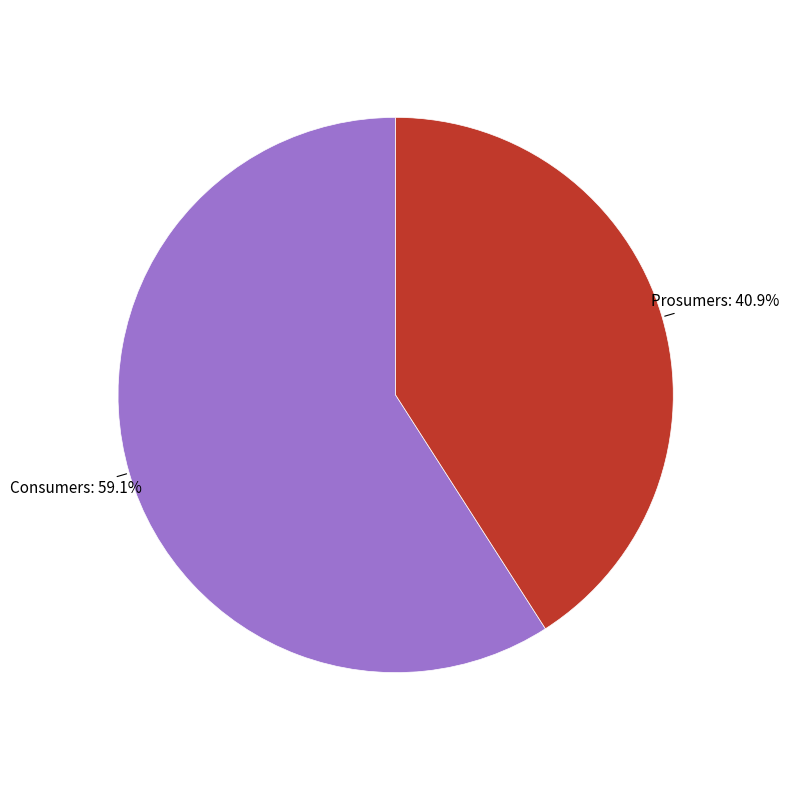

Which slice is the largest?

Consumers